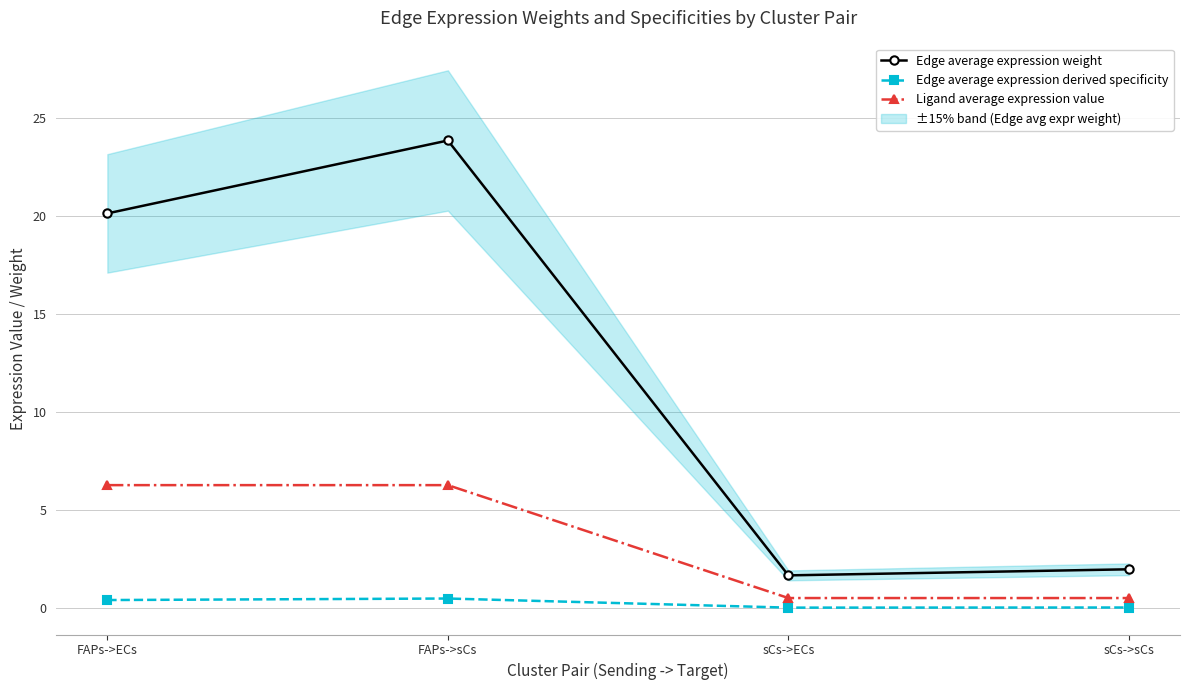

The Ligand average expression value series shows 10.9 at FAPs->sCs. True or false?

False